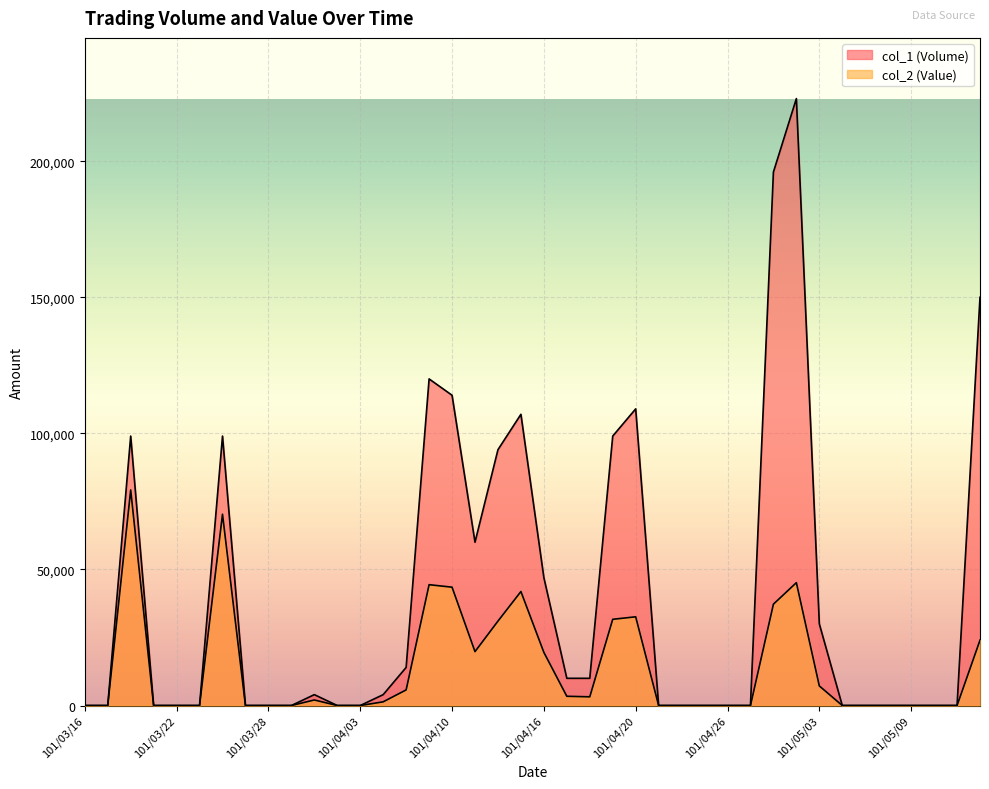

True or false: col_1 (Volume) and col_2 (Value) intersect in this chart.

False